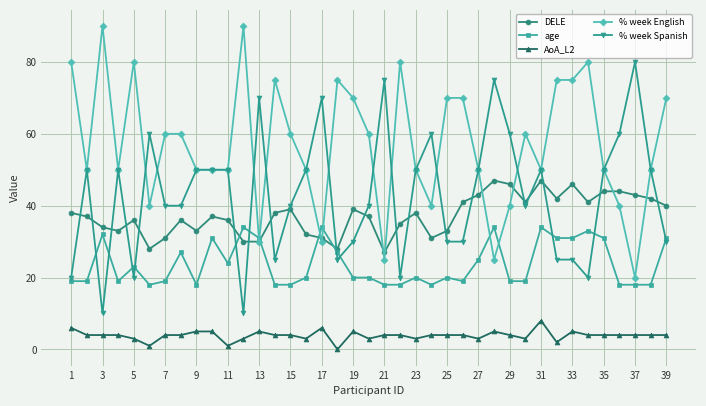

Count the AoA_L2 values in the range 3 to 4.

26